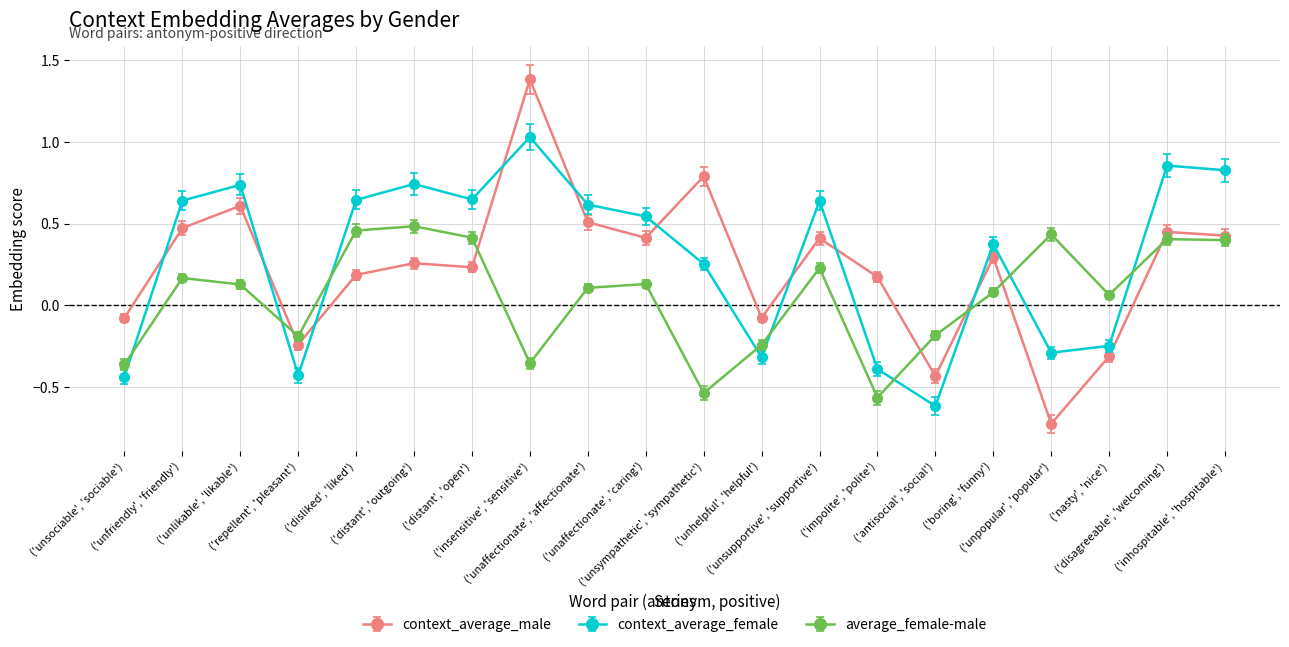

What are all the series names shown in the legend?

context_average_male, context_average_female, average_female-male